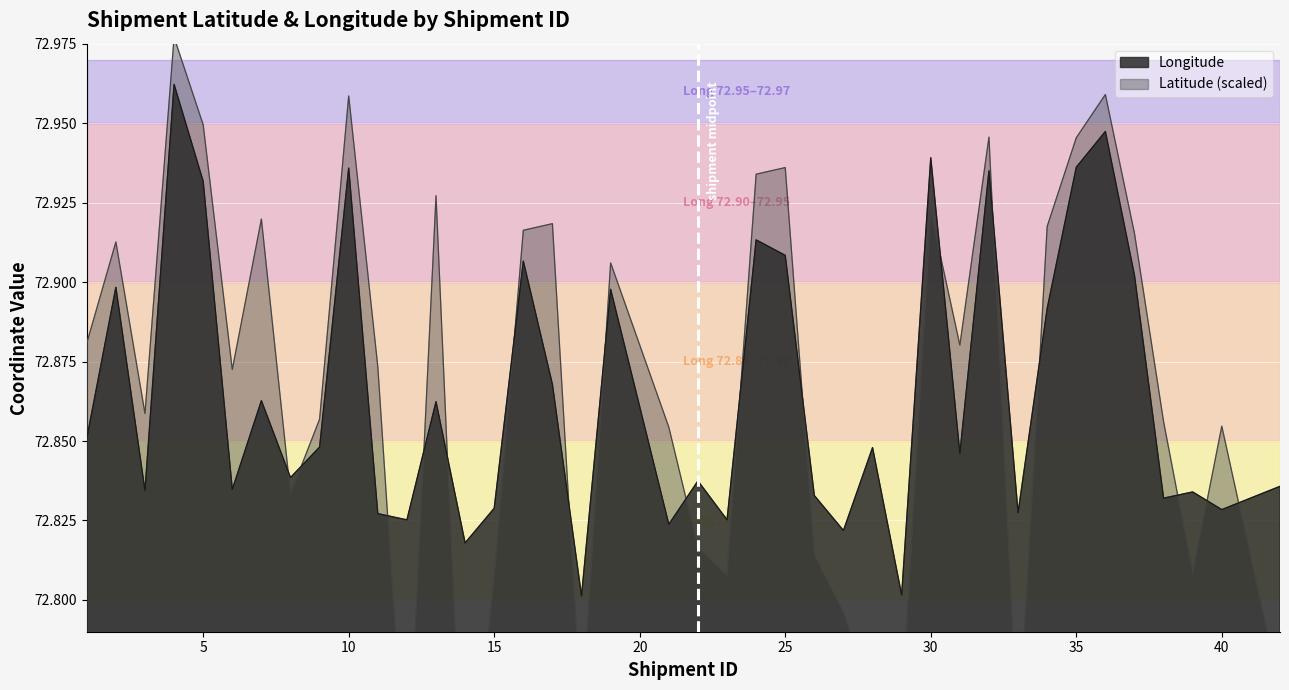

Which category has the lowest value in the Longitude series?

18